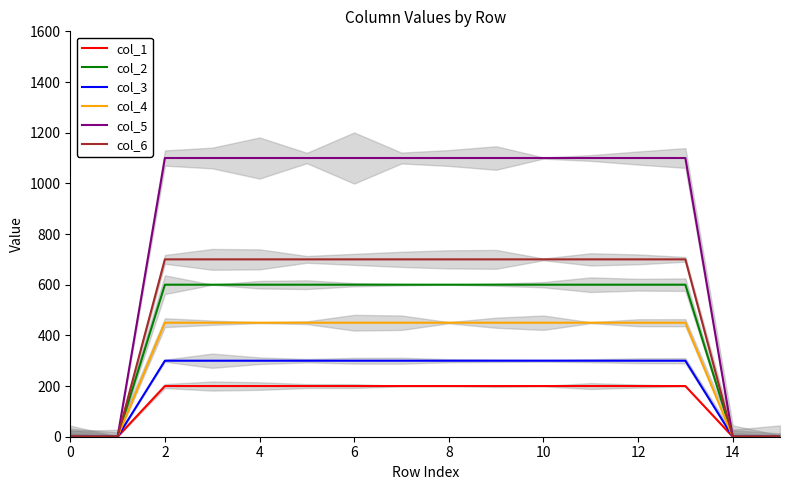

Is the value of col_3 at 8 greater than the value of col_5 at 0?

Yes